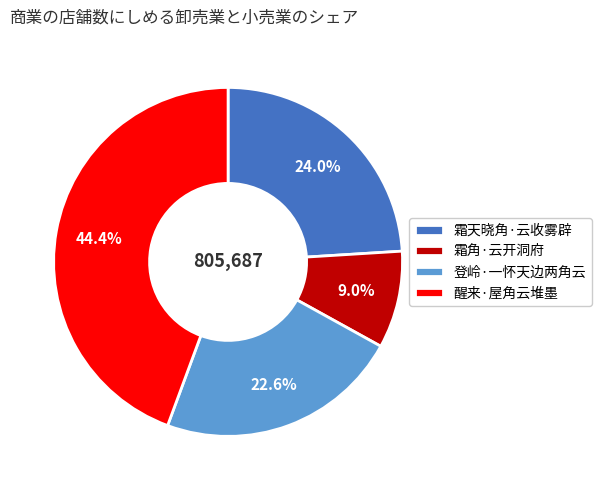

What percentage is the 醒来·屋角云堆墨 slice, to the nearest percent?

44%